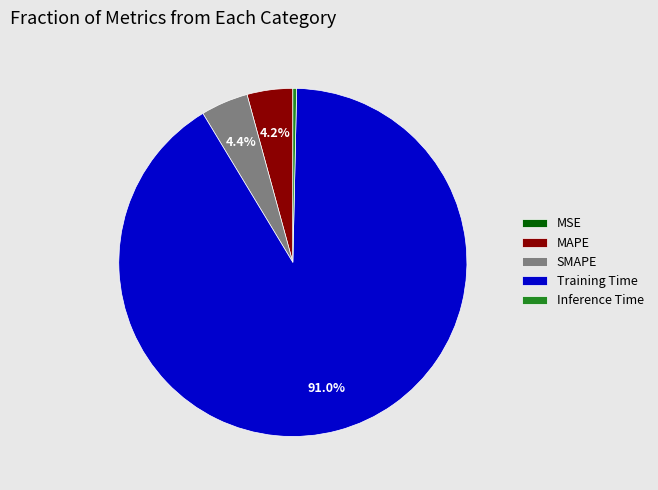

What is the majority slice?

Training Time